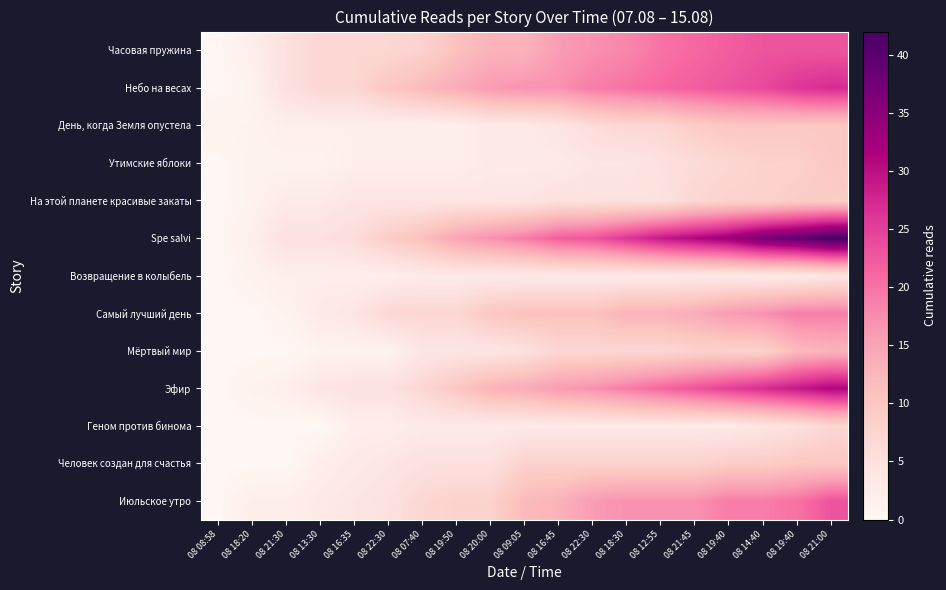

What is the spread (max minus min) of values at 08 16:35?

6